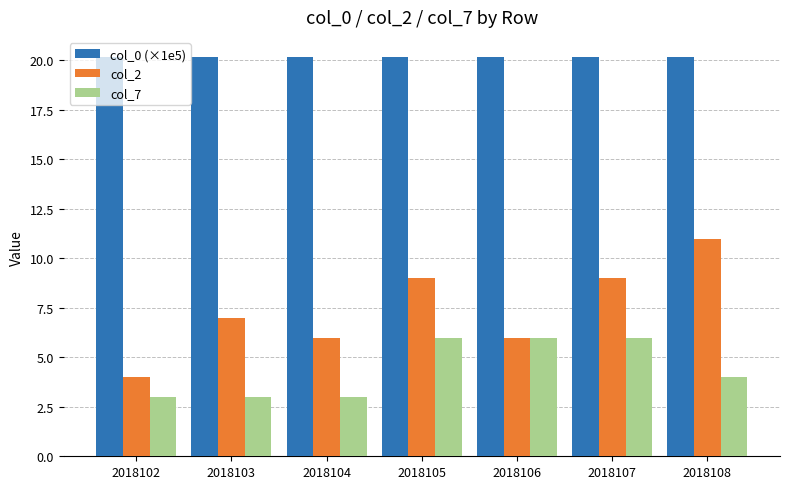

What value does the col_2 series have at 2018108?

11.0